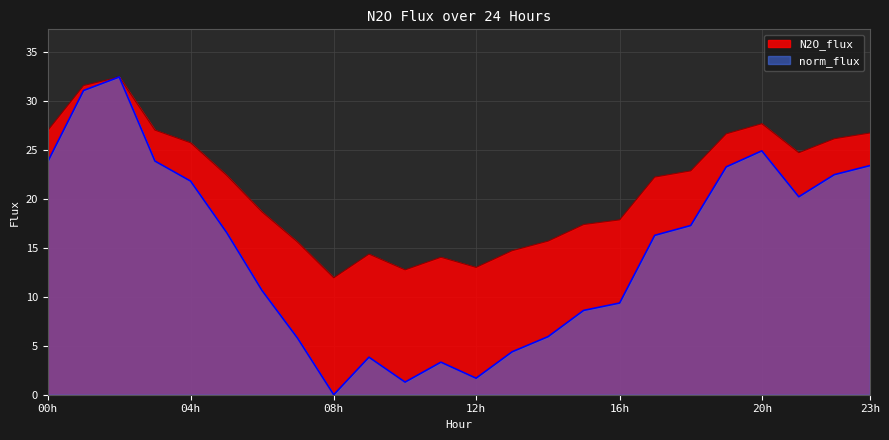

List the series in order of their overall mean, highest first.

N2O_flux, norm_flux